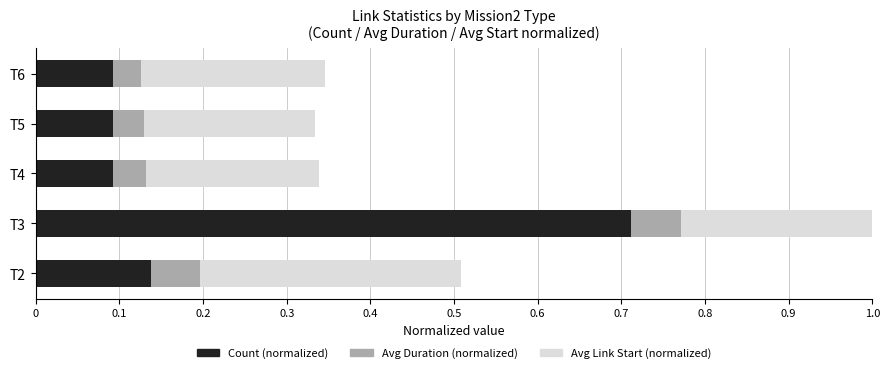

What is the difference between the maximum and minimum values in the Count (normalized) series?

0.6